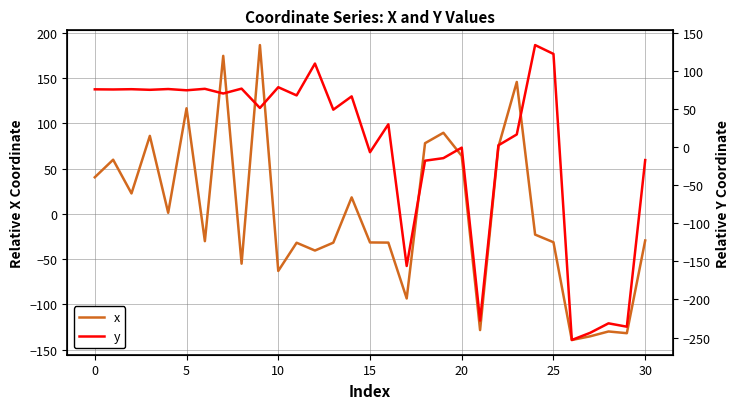

How many values in the y series exceed 51?

16